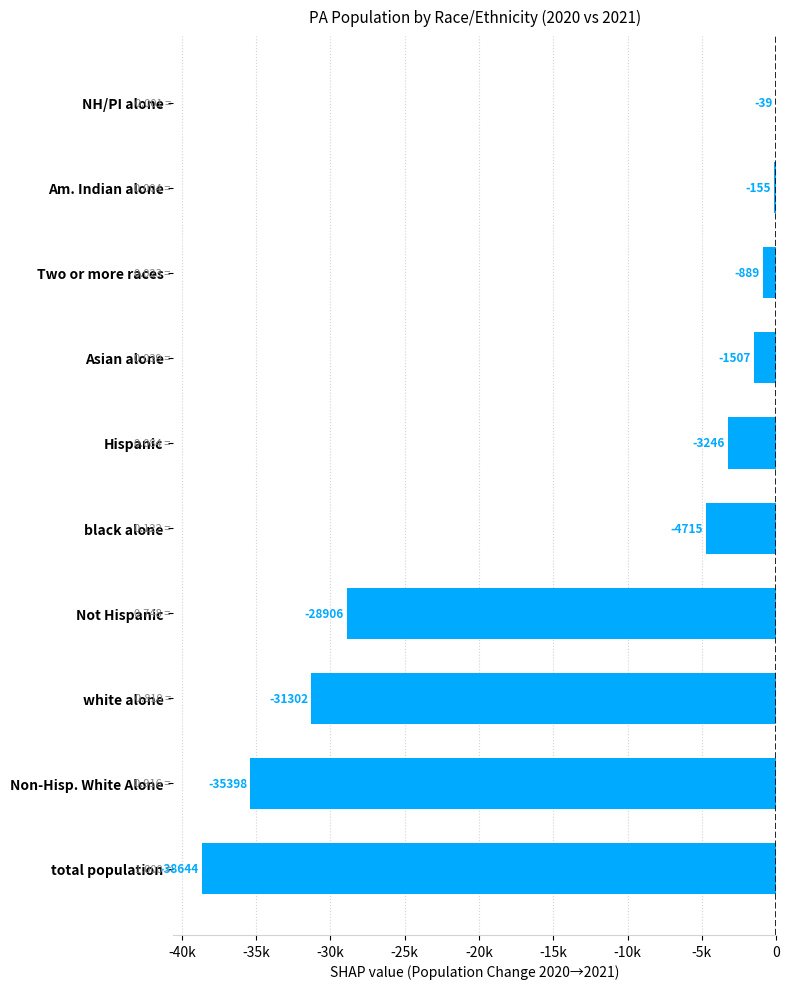

What is the average value?

-14479.9